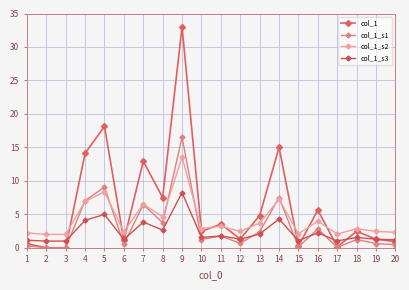

True or false: col_1 has a value of 30.8 at 5.

False